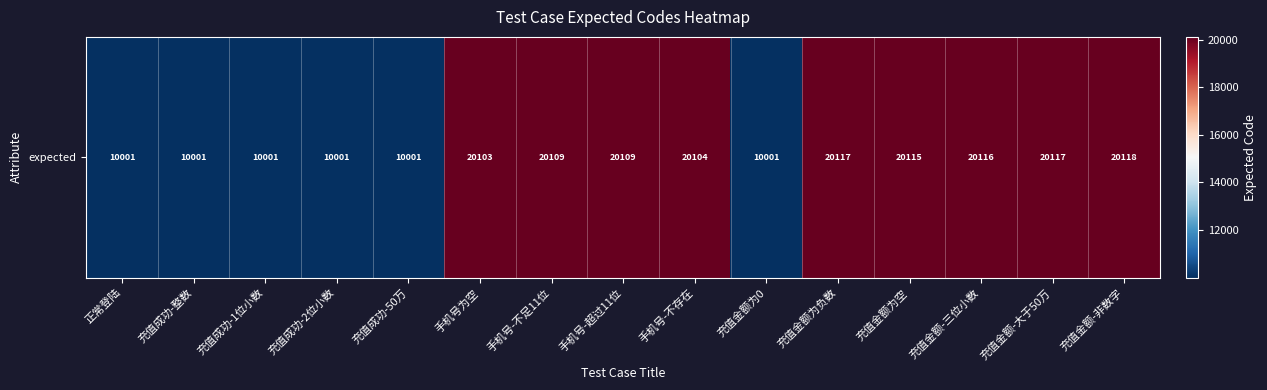

Which label corresponds to the largest value in the chart?

充值金额-非数字